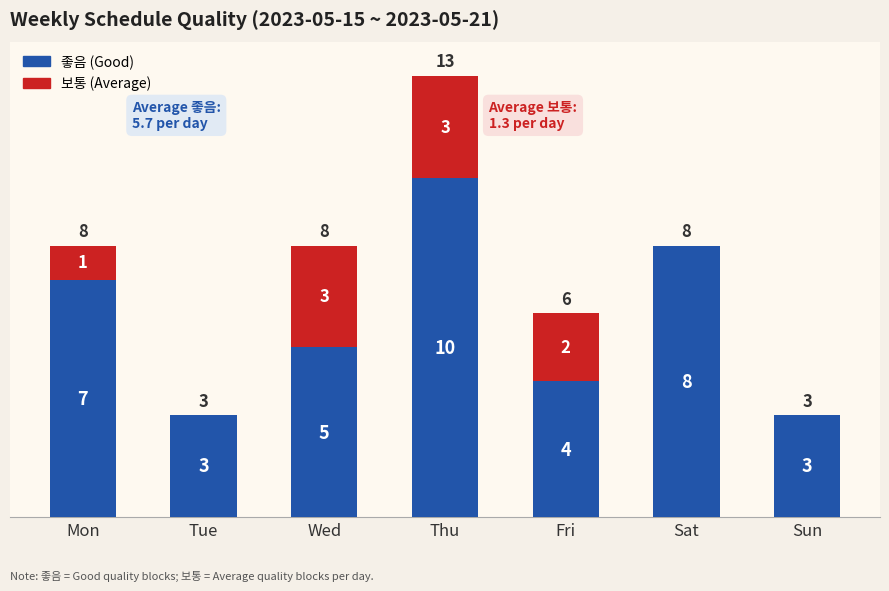

At which category is the sum across all series the highest?

Thu